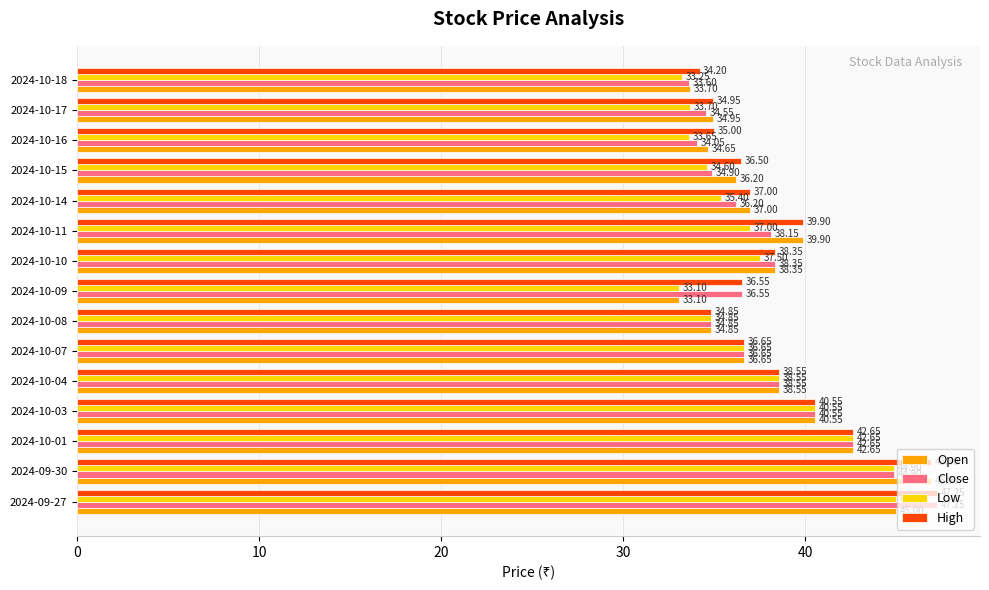

List the labels in order of Low value, smallest first.

2024-10-09, 2024-10-18, 2024-10-16, 2024-10-17, 2024-10-15, 2024-10-08, 2024-10-14, 2024-10-07, 2024-10-11, 2024-10-10, 2024-10-04, 2024-10-03, 2024-10-01, 2024-09-30, 2024-09-27